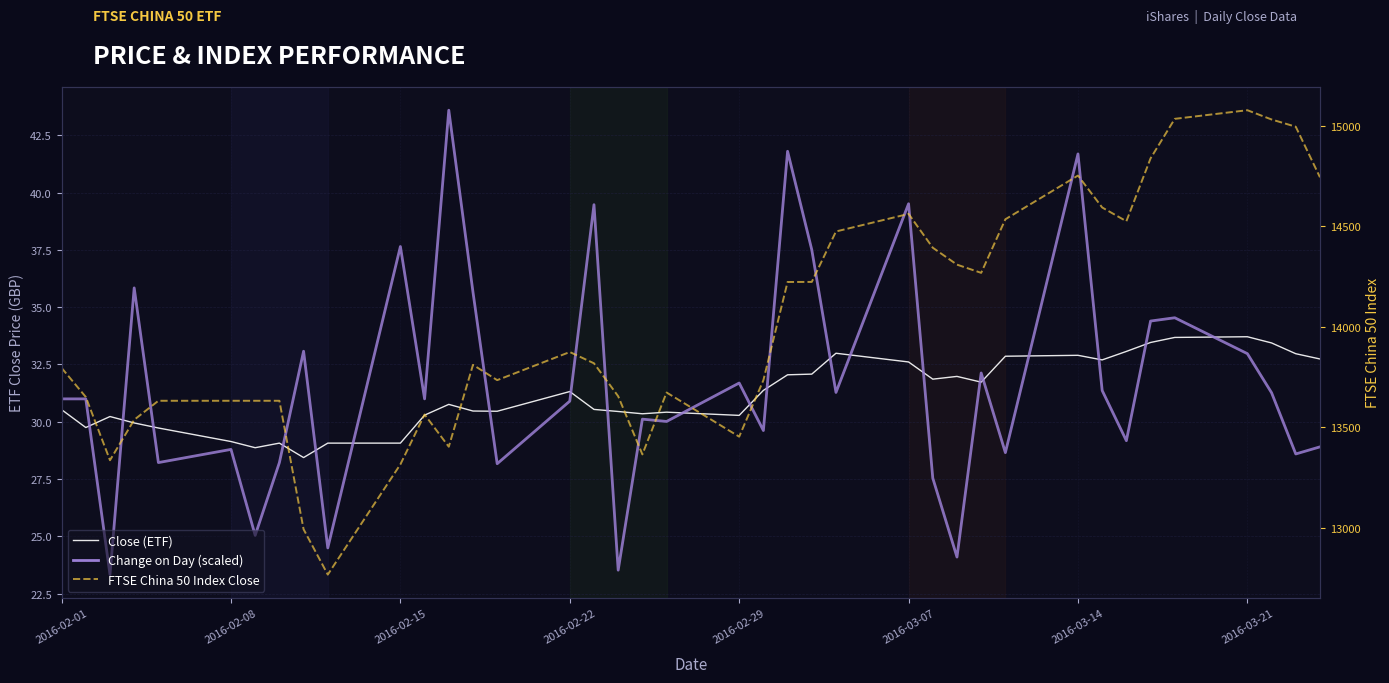

What are all the series names shown in the legend?

Close (ETF), Change on Day (scaled), FTSE China 50 Index Close